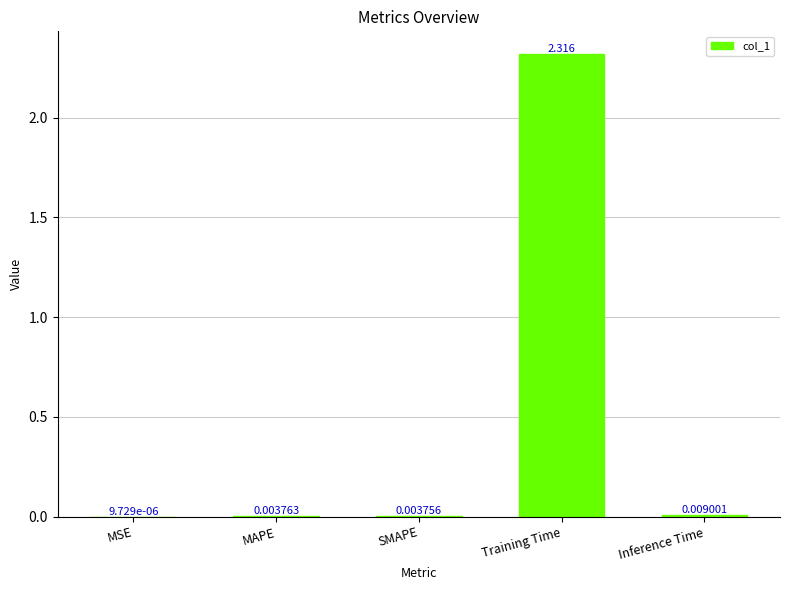

At which category does the chart reach its peak across all series?

Training Time